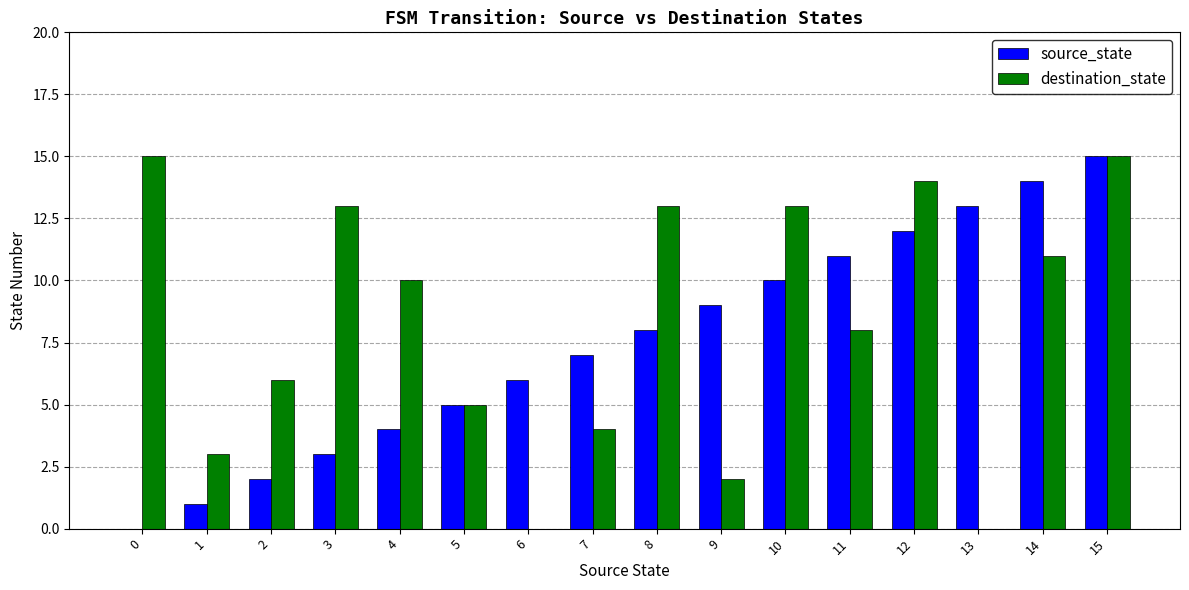

Are the bars grouped side by side (vs. stacked)?

Yes